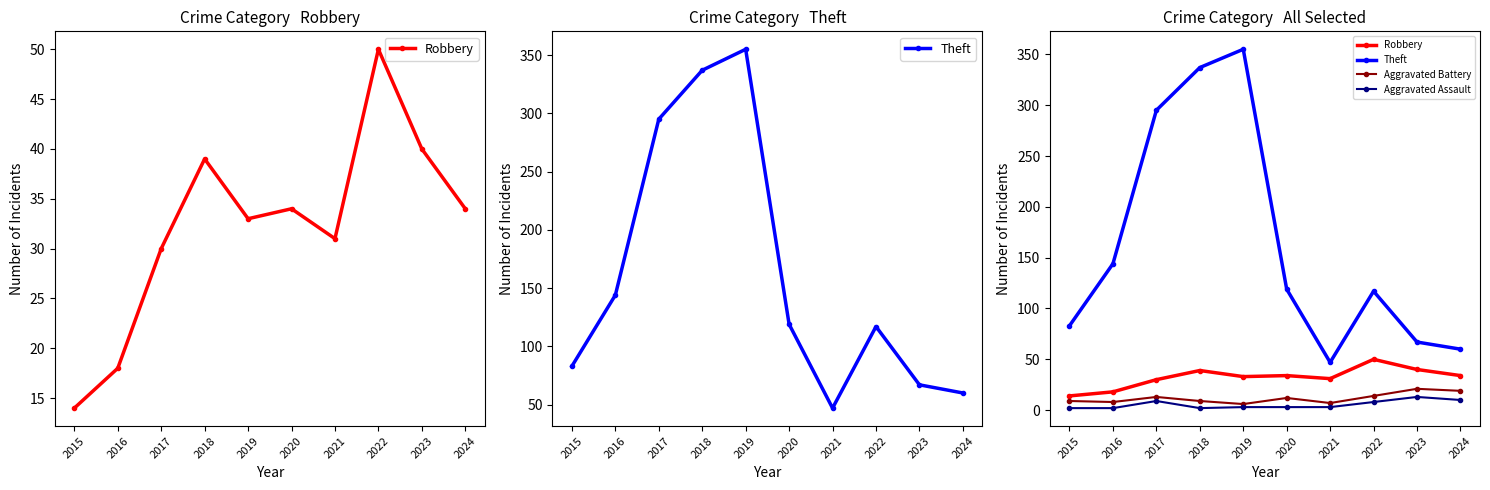

At how many categories does at least one series exceed 289?

3